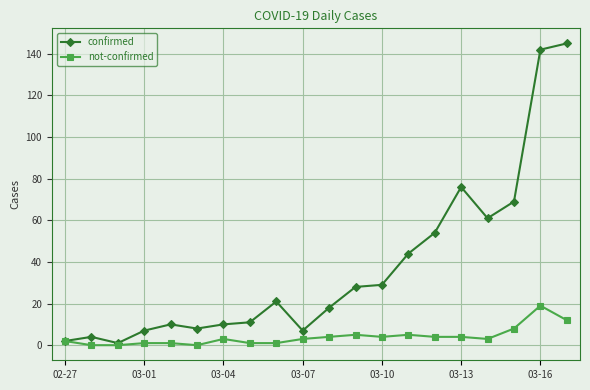

Does the chart display data point markers on the line(s)?

Yes